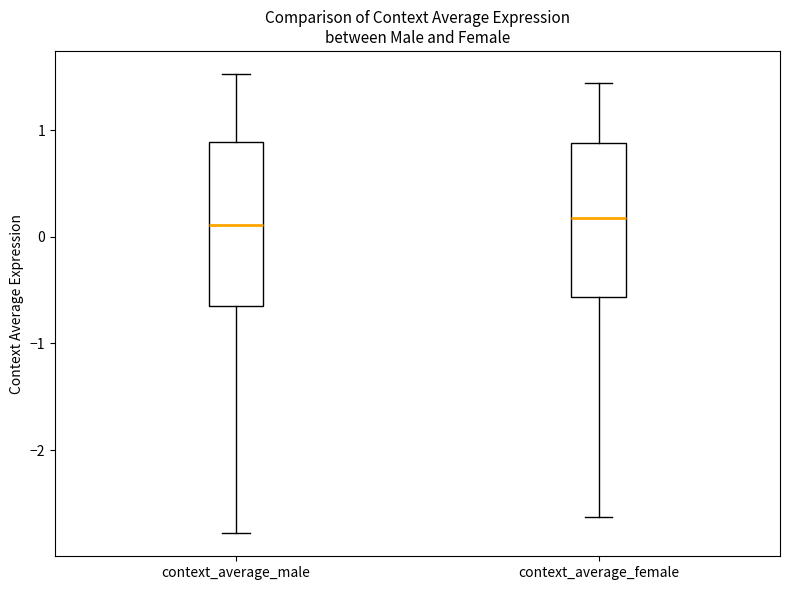

Reading left to right, transcribe this box plot: for each box, give where its median line is, the range the box spans, and where its two whiskers end, as read against the y-axis. The values are not printed on the chart, so give them approximately, as read against the axis.

context_average_male: median 0.1, box -0.7 to 0.9, whiskers -2.8 to 1.5
context_average_female: median 0.2, box -0.6 to 0.9, whiskers -2.6 to 1.4